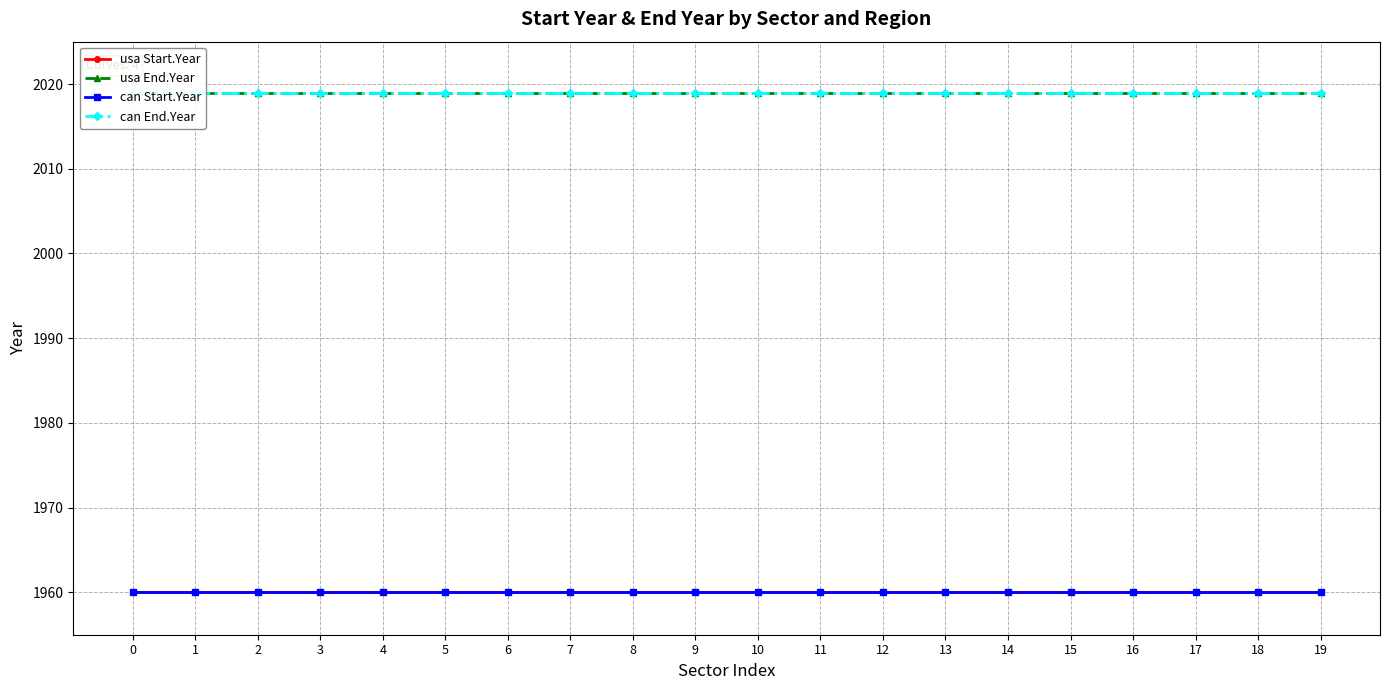

Does the chart display data point markers on the line(s)?

Yes